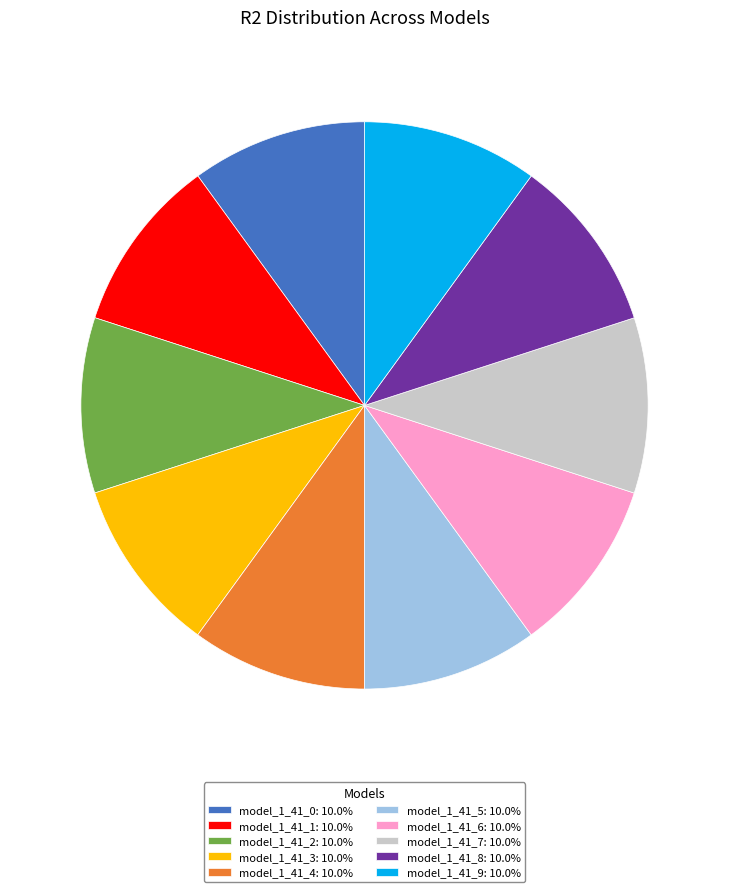

Does any single category account for the majority?

No